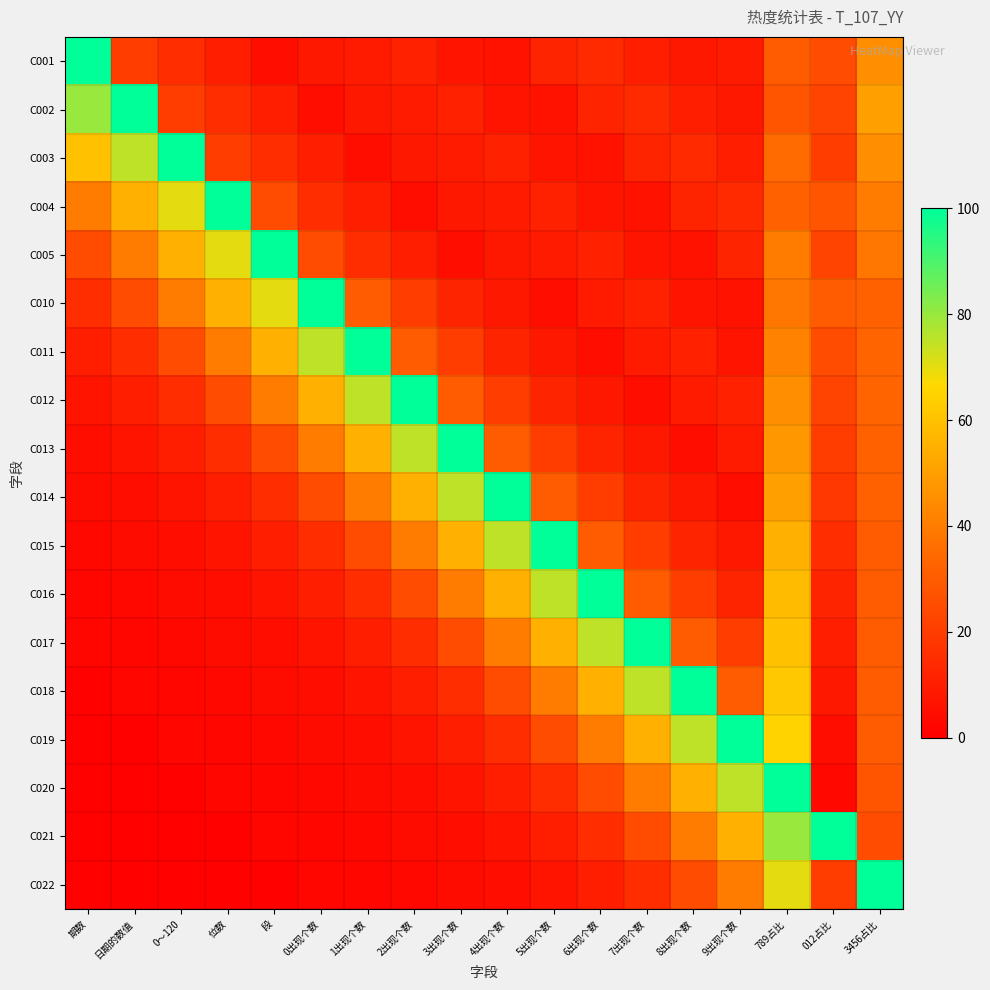

What is the smallest value displayed?

1